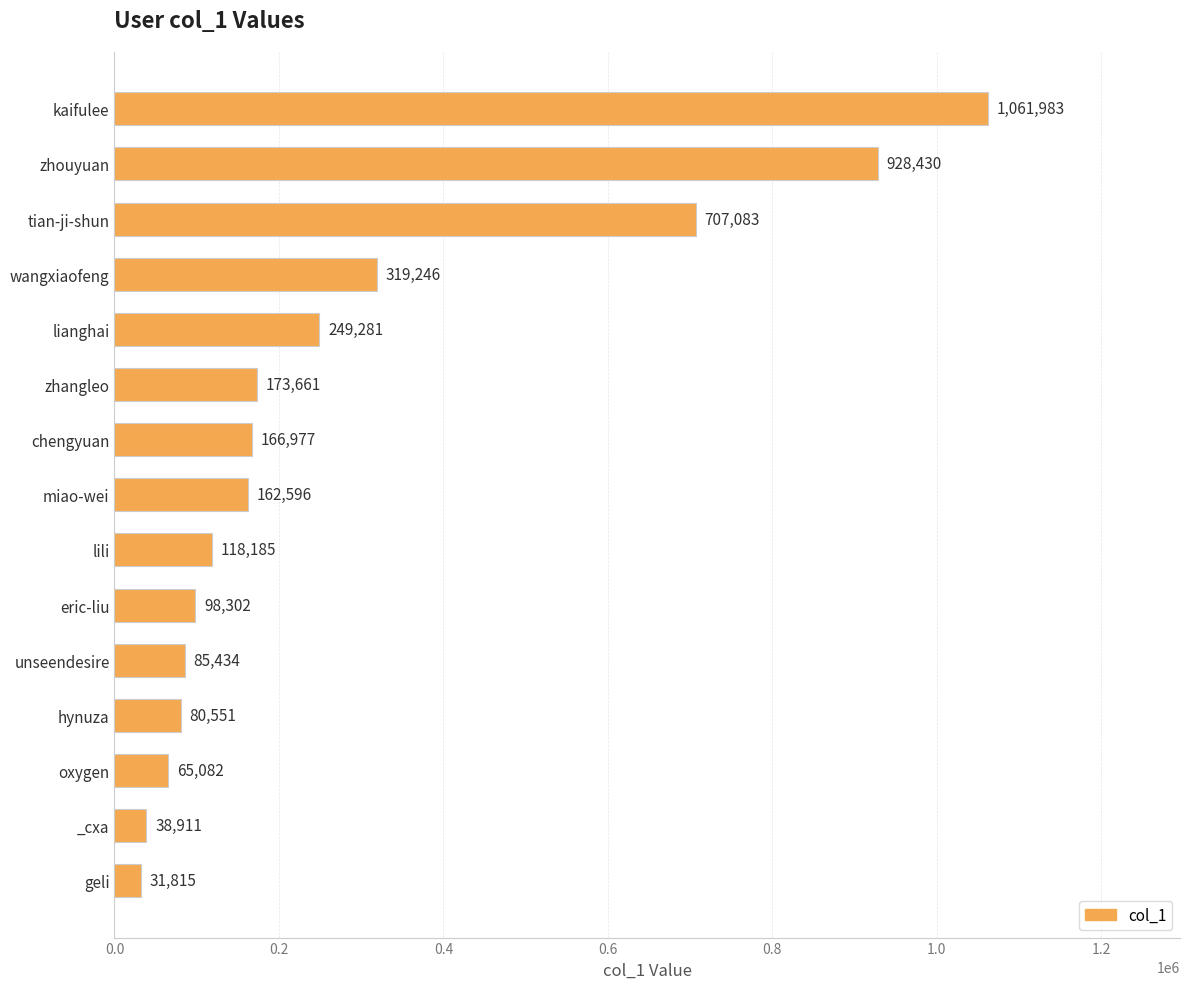

At which category does the chart reach its minimum across all series?

geli